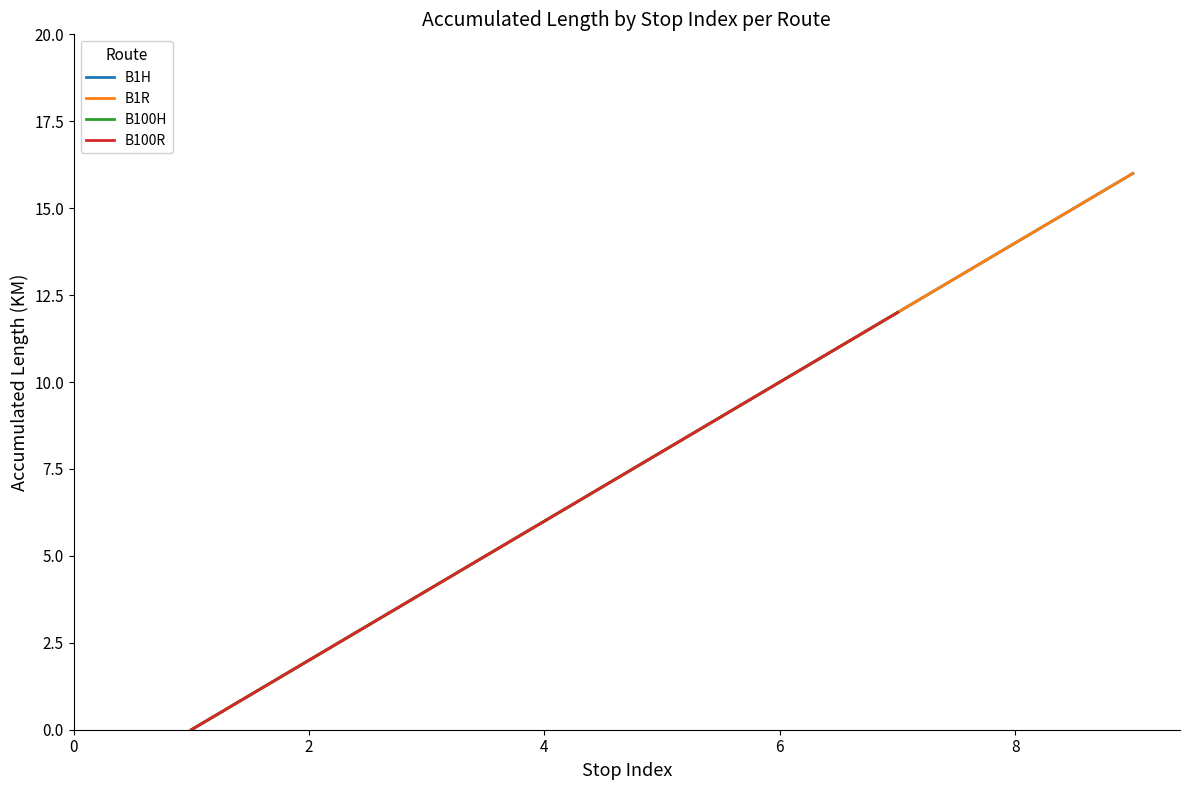

True or false: B1H (Forward) has a value of 14 at 8.

True